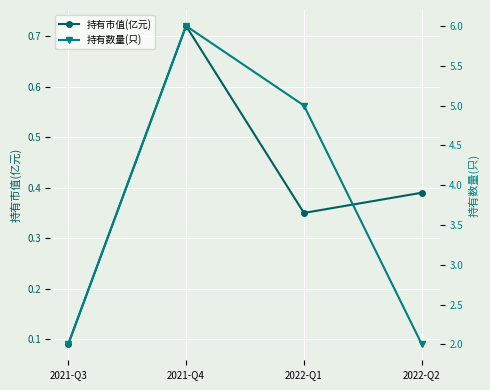

What is the label of the 1st point from the right?

2022-Q2